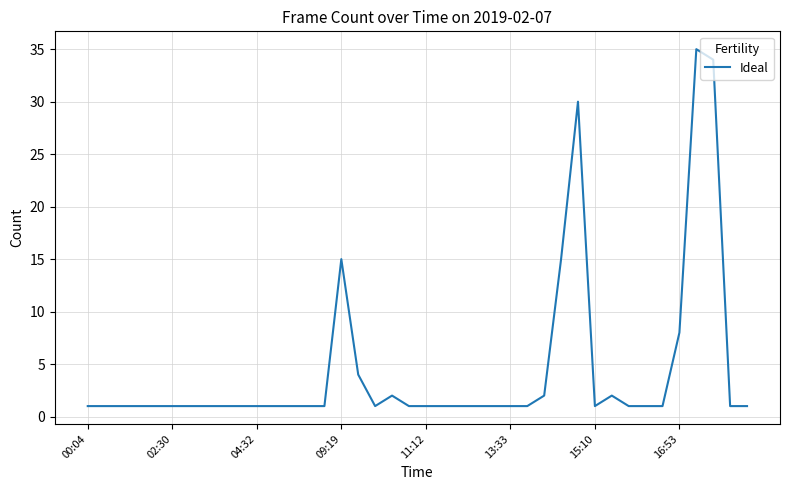

What is the difference between the maximum and second lowest values?

34